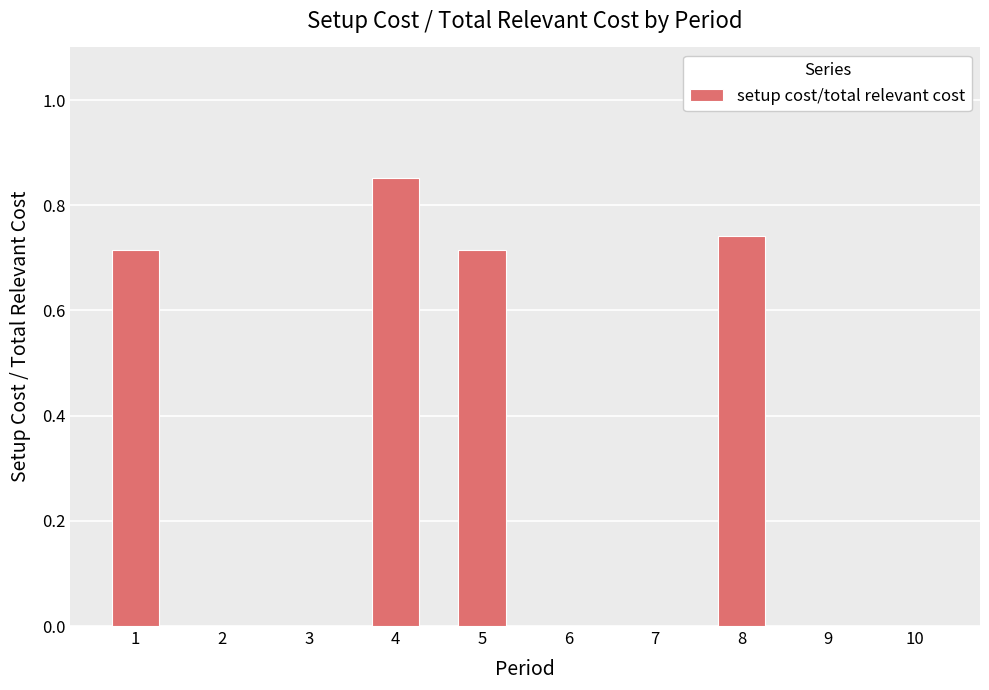

What is the sum of all values?

3.0